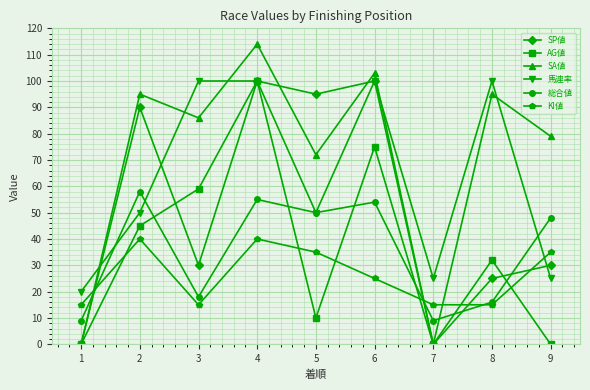

The value of 総合値 at 6 is 14. True or false?

False